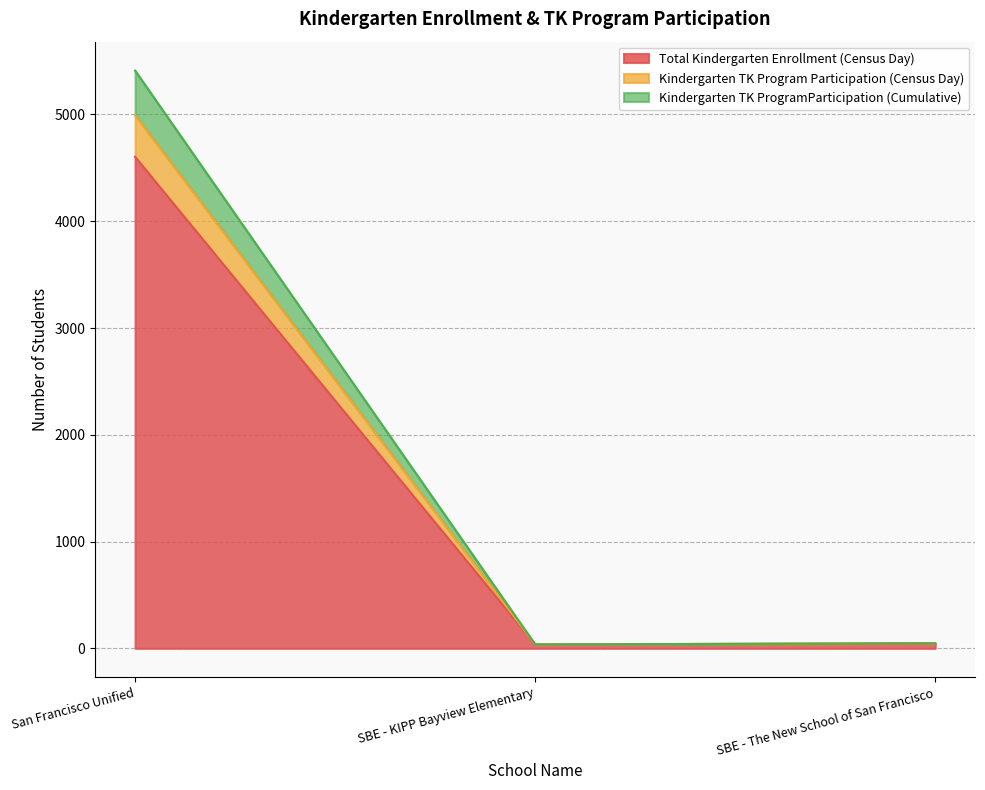

Is the value of Kindergarten TK Program Participation (Census Day) at SBE - The New School of San Francisco greater than the value of Total Kindergarten Enrollment (Census Day) at SBE - KIPP Bayview Elementary?

Yes